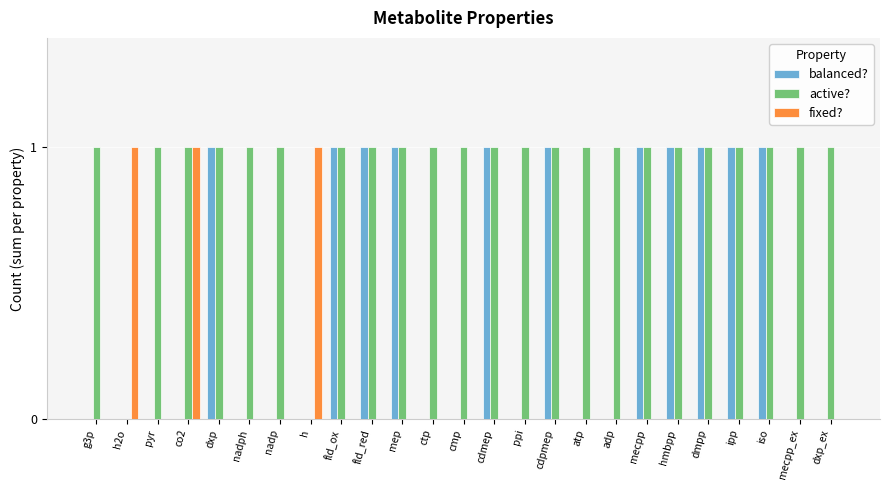

Is it true that fixed? equals 0 at pyr?

True